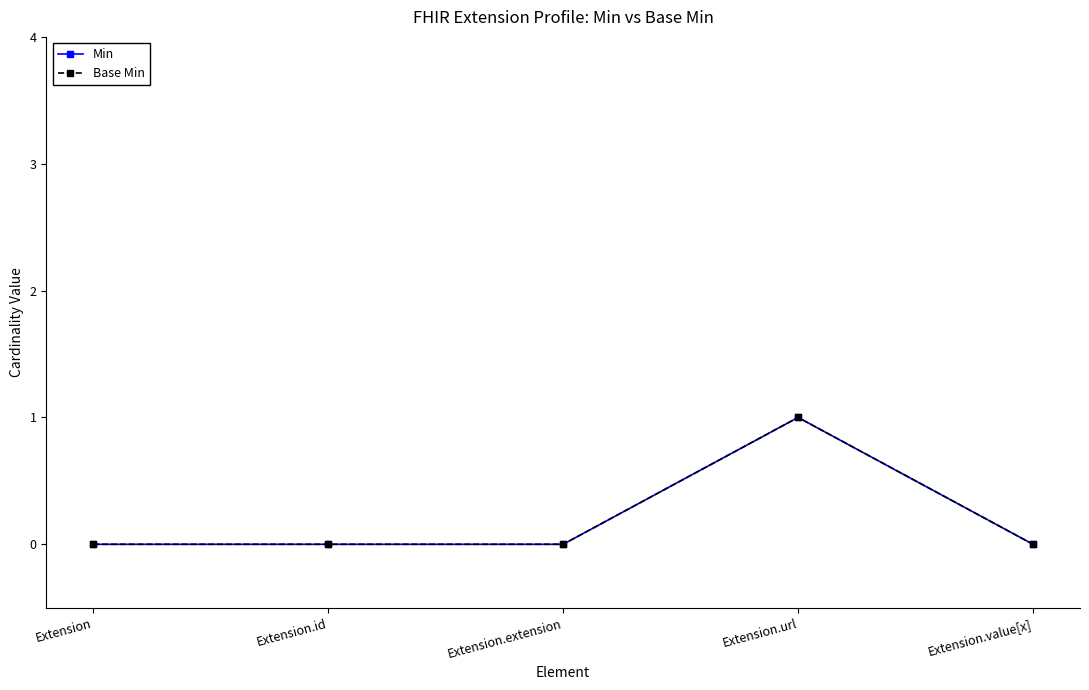

At which label is Base Min closest to 0?

Extension